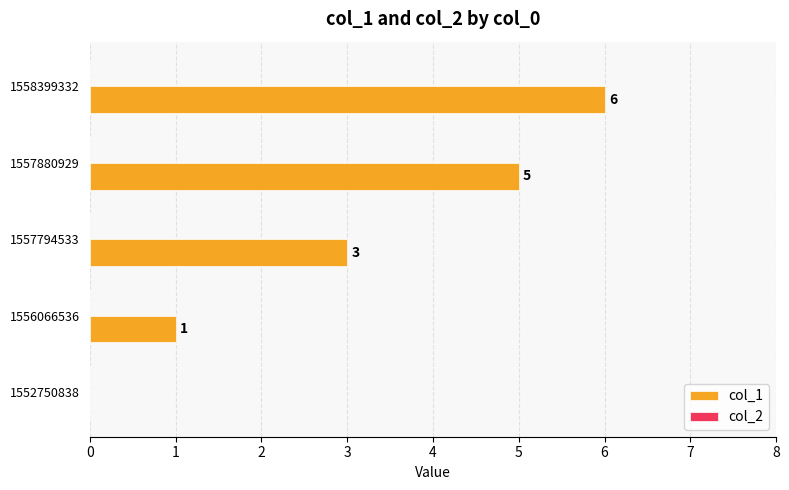

Reading top to bottom, transcribe all the data shown in this chart.

1558399332=6	1557880929=5	1557794533=3	1556066536=1	1552750838=0